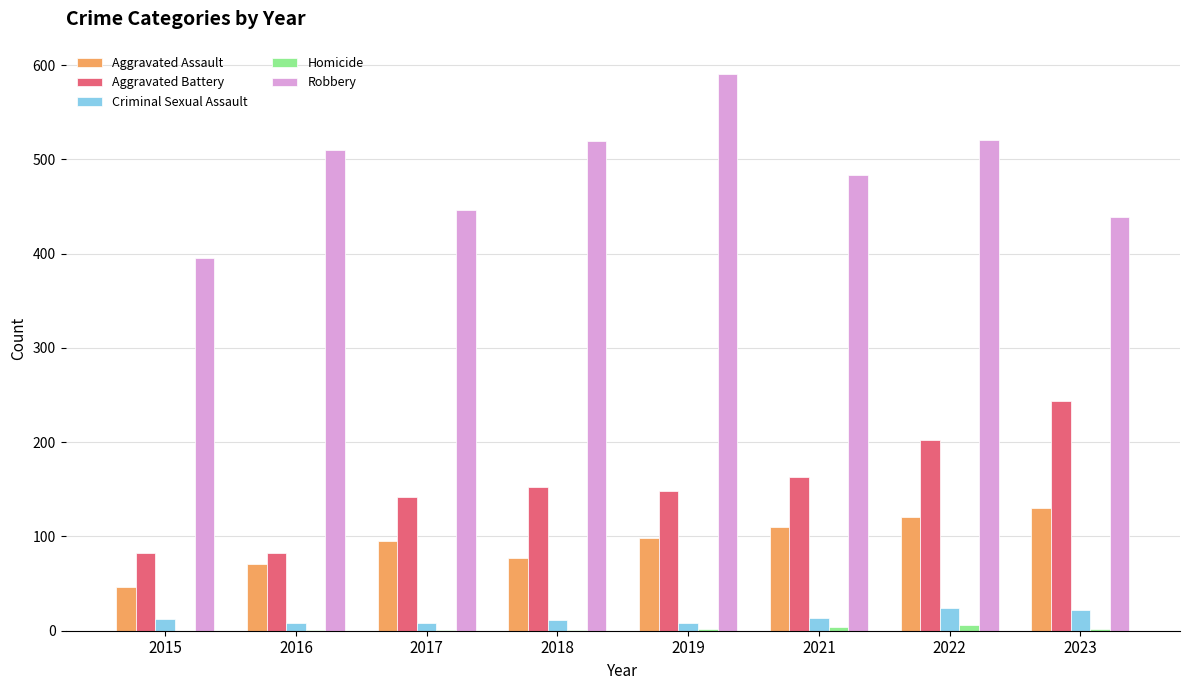

What is the sum of the Criminal Sexual Assault values at 2018 and 2022?

35